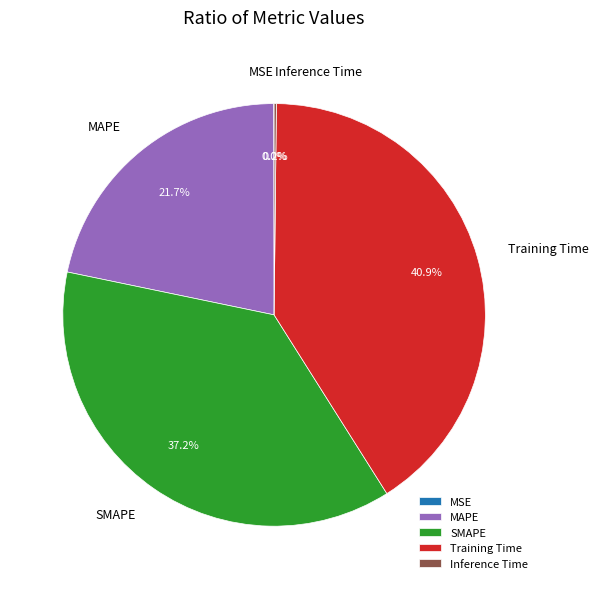

To the nearest percent, what portion does Training Time represent?

41%